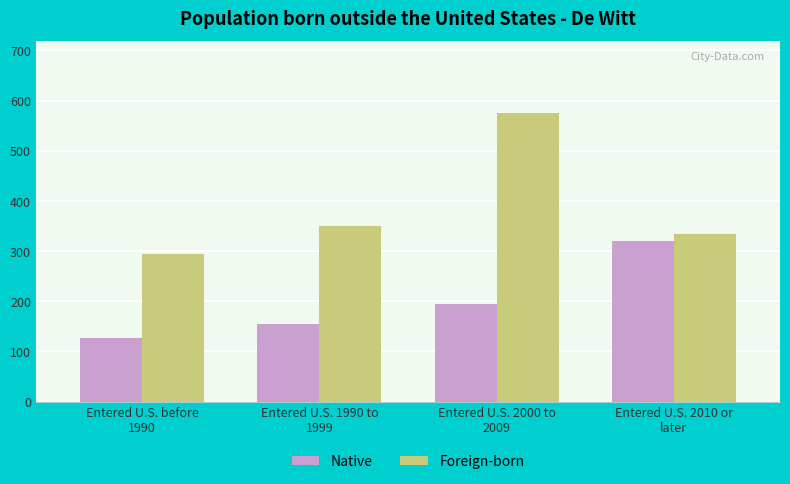

What is the label of the 3rd bar from the left?

Entered U.S. 2000 to
2009